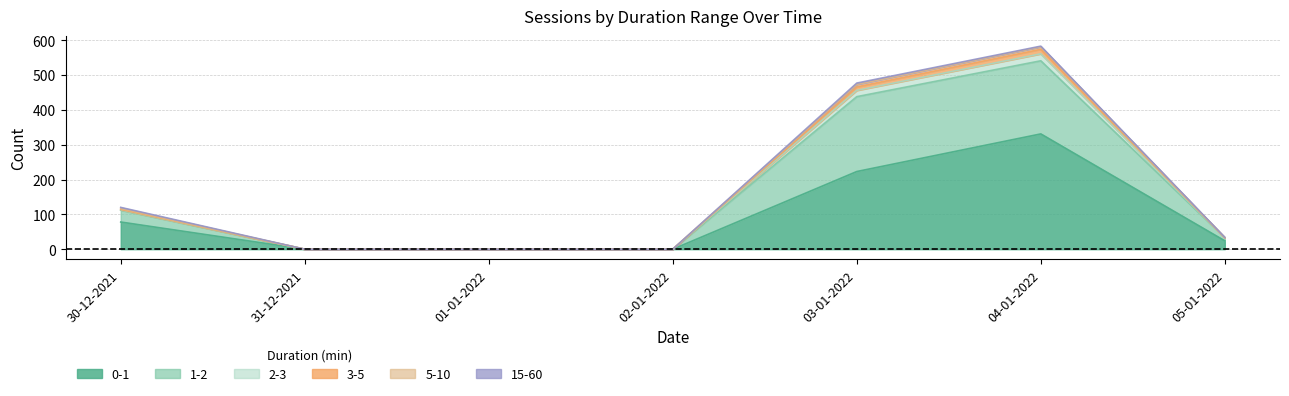

At which category is the sum across all series the highest?

04-01-2022